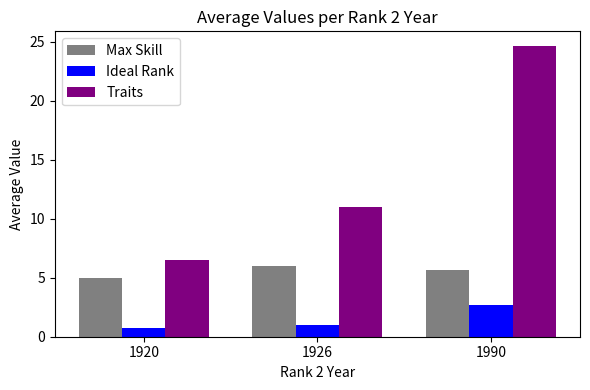

What are all the series names shown in the legend?

Max Skill, Ideal Rank, Traits